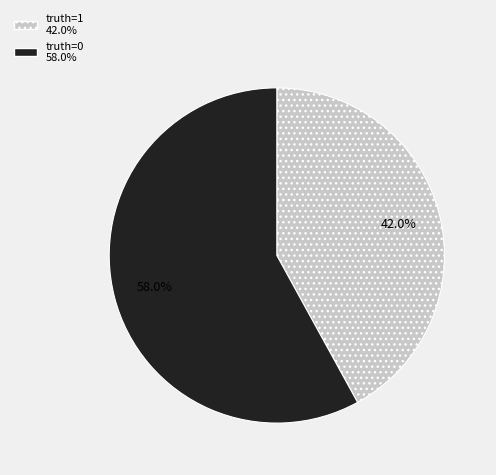

Which slice represents more than half of the pie?

truth=0